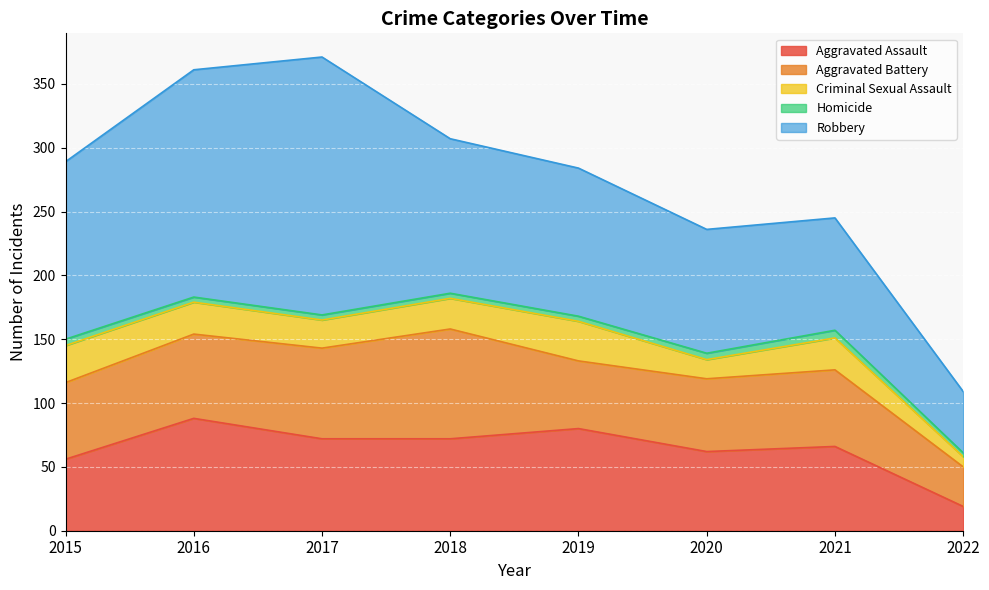

At which label does Criminal Sexual Assault first exceed 25?

2015